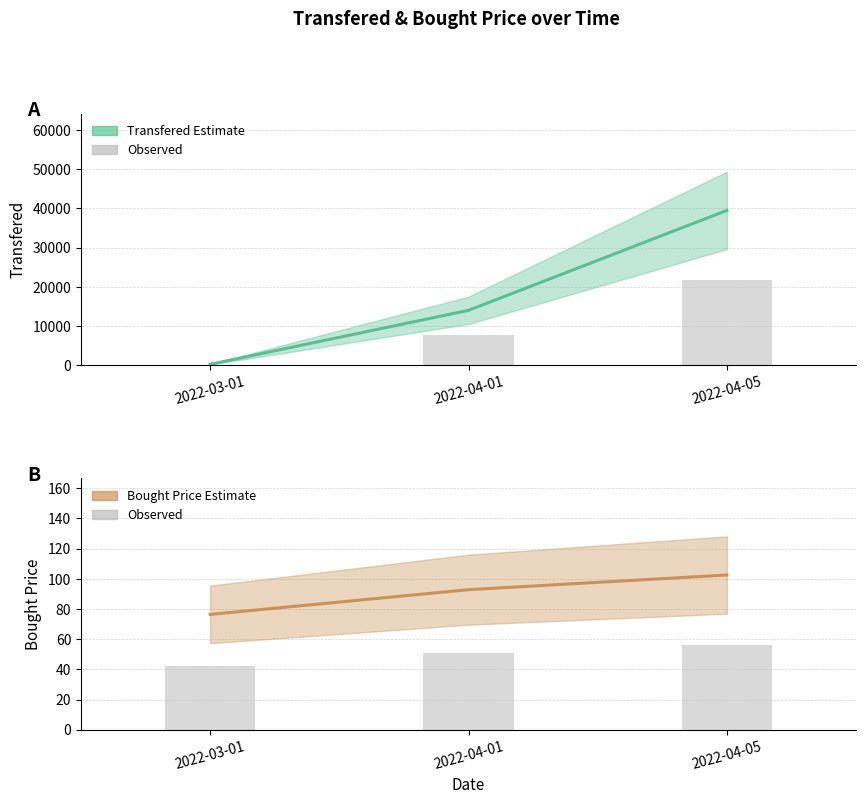

What is the value of the Bought Price (observed) bar at the 1st from the left?

42.0